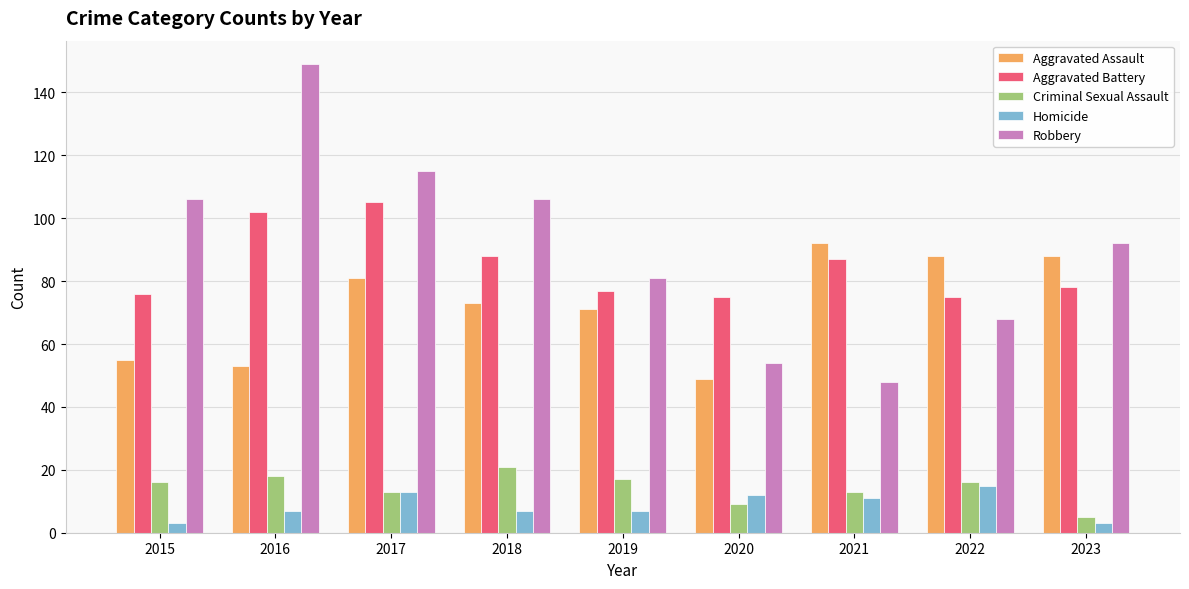

At which label does Criminal Sexual Assault reach its peak?

2018